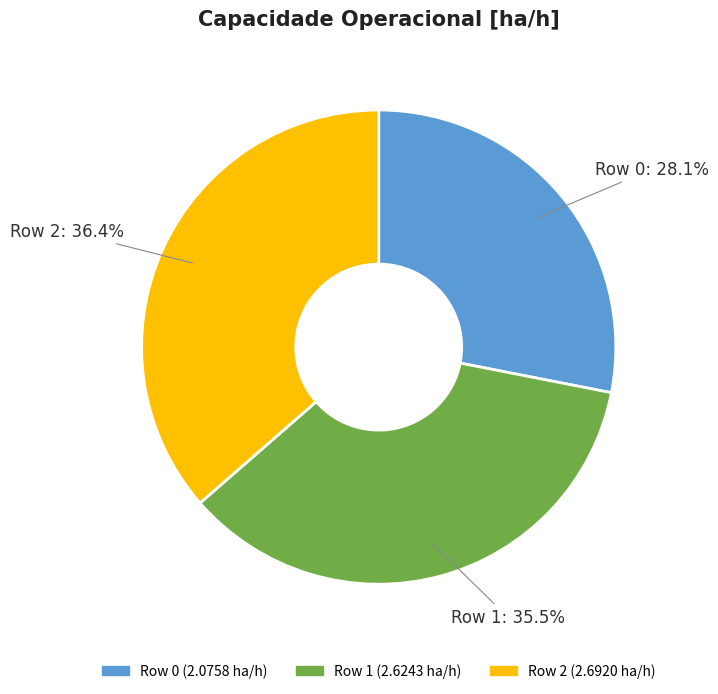

How many segments does this pie chart have?

3